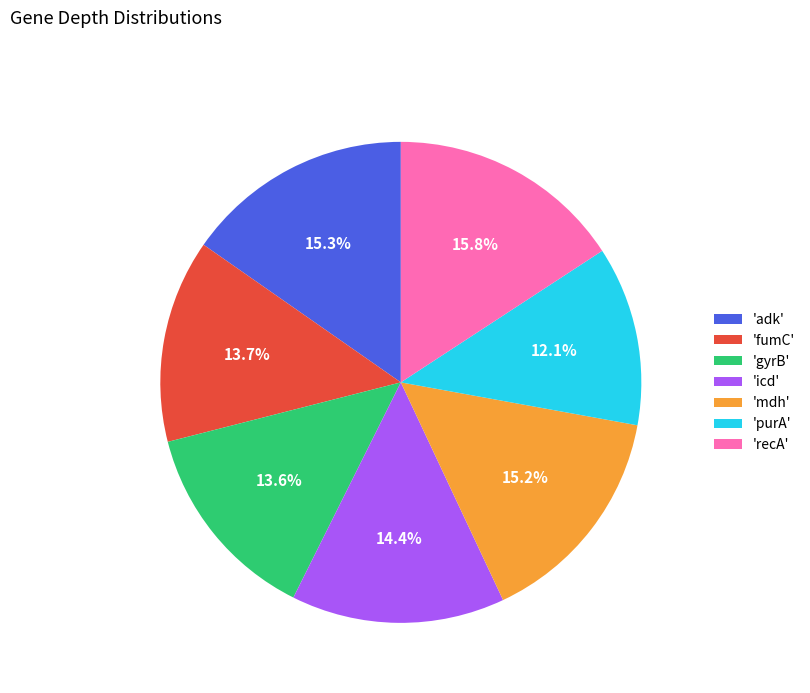

Which category has the smallest portion of the pie?

'purA'